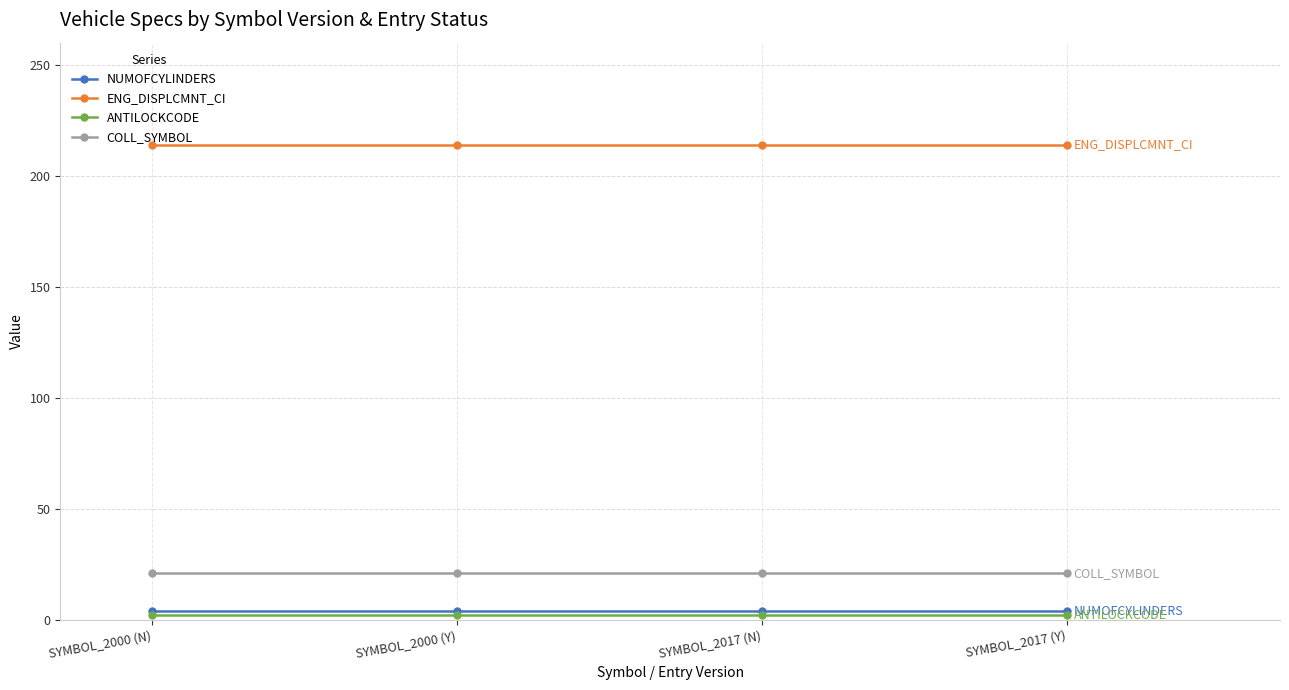

The value of NUMOFCYLINDERS at SYMBOL_2017 (Y) is 4. True or false?

True